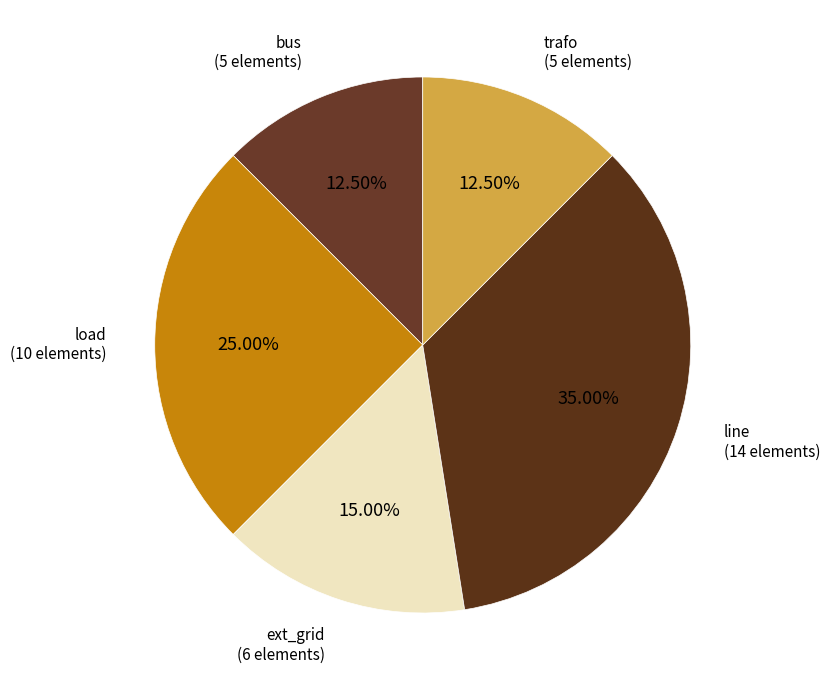

How many slices are in this pie chart?

5